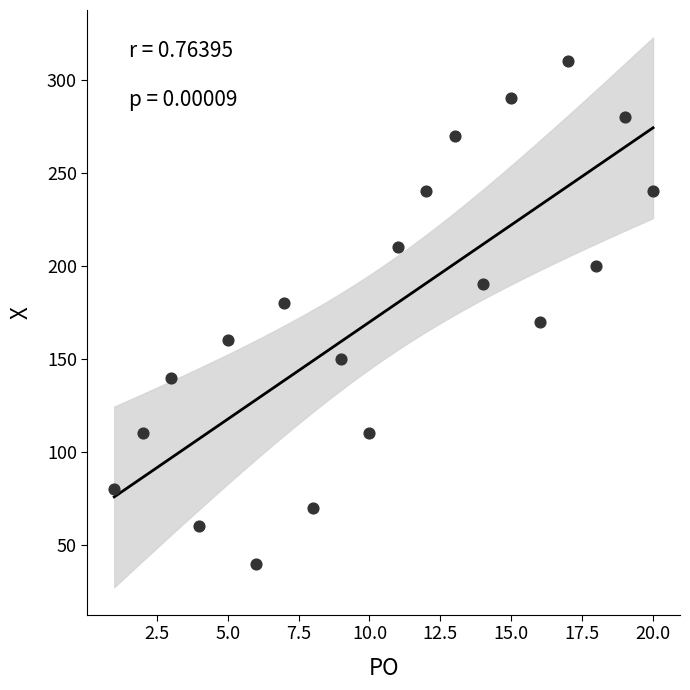

What is the range of X values (max minus min)?

19